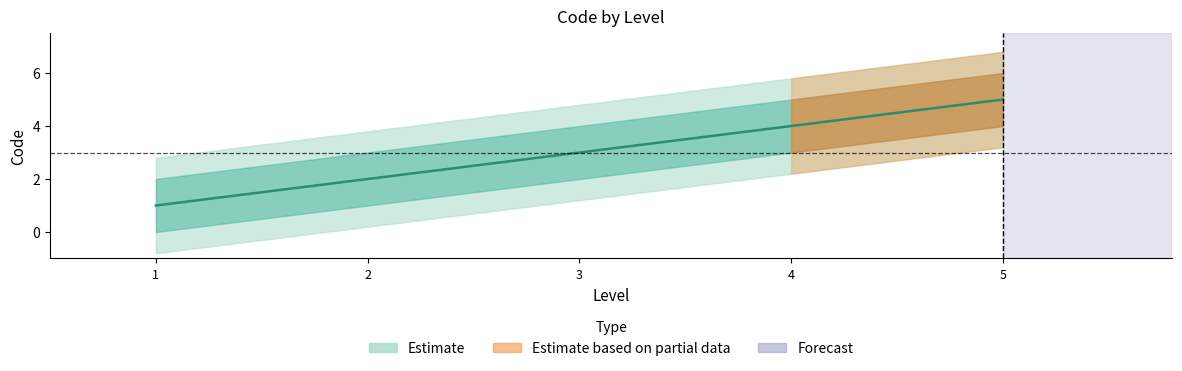

What is the approximate value at 2?

2